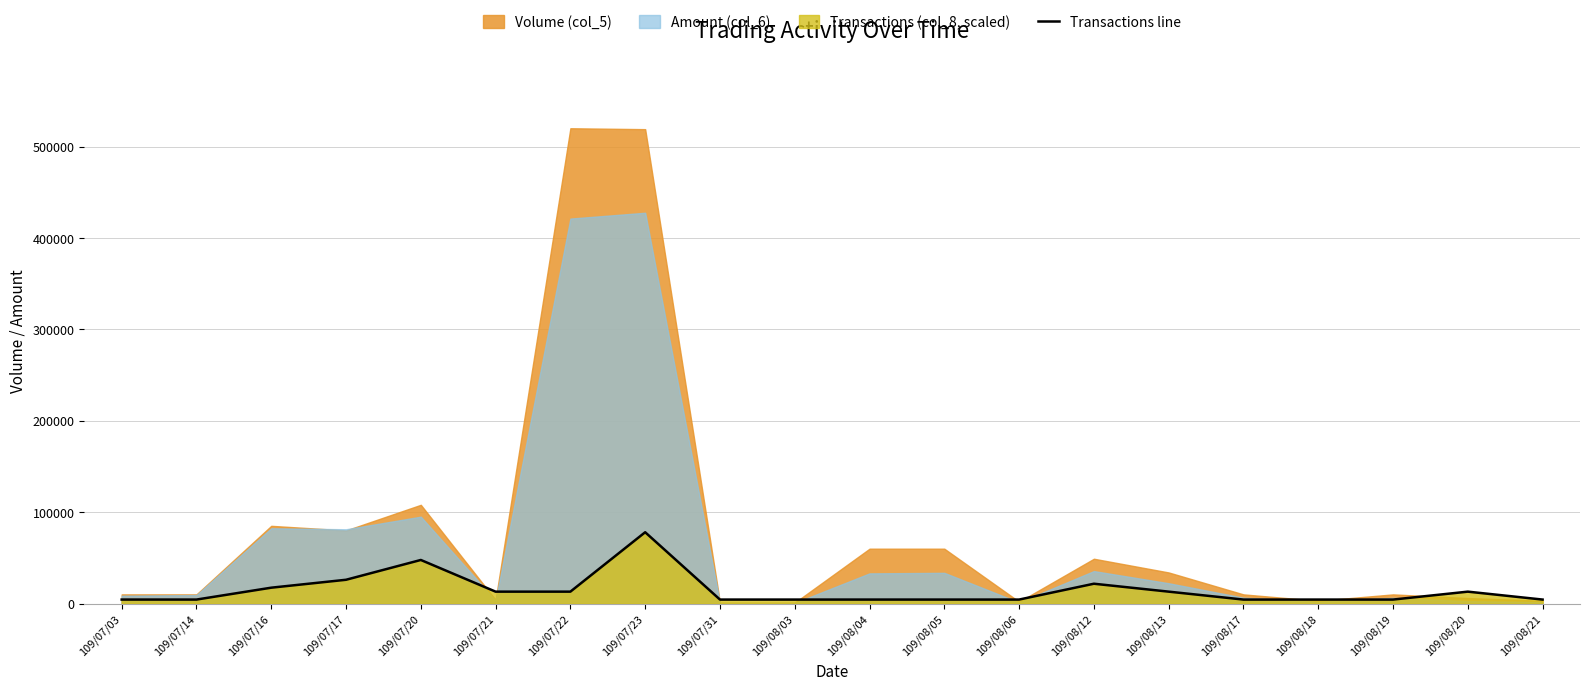

What is the difference between the maximum and minimum values?

73666.7